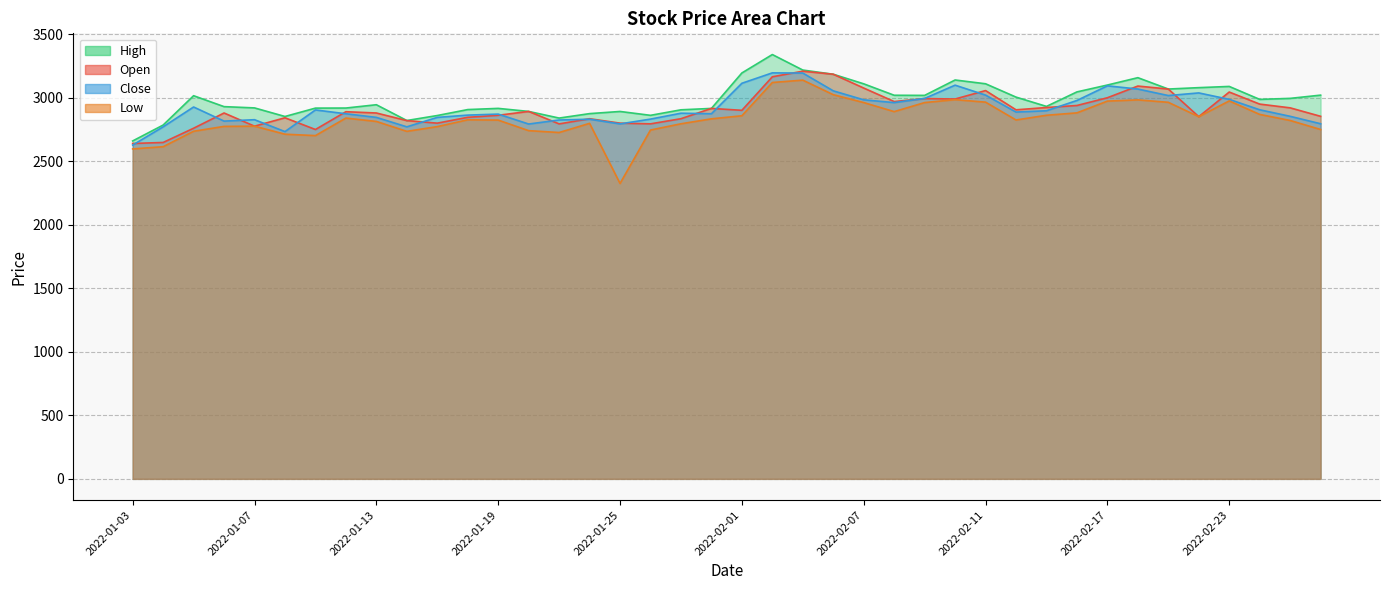

Reading left to right, extract all data points from this chart.

Open: 2022-01-03=2640.0	2022-01-04=2648.0	2022-01-05=2760.0	2022-01-06=2880.0	2022-01-07=2776.2	2022-01-10=2842.2	2022-01-11=2750.0	2022-01-12=2890.0	2022-01-13=2880.0	2022-01-14=2820.0	2022-01-17=2800.0	2022-01-18=2846.0	2022-01-19=2862.0	2022-01-20=2892.3	2022-01-21=2794.1	2022-01-24=2834.8	2022-01-25=2800.0	2022-01-27=2794.6	2022-01-28=2835.0	2022-01-31=2916.0	2022-02-01=2901.0	2022-02-02=3165.0	2022-02-03=3208.9	2022-02-04=3185.0	2022-02-07=3076.3	2022-02-08=2970.0	2022-02-09=2993.4	2022-02-10=2990.0	2022-02-11=3056.5	2022-02-14=2905.0	2022-02-15=2923.0	2022-02-16=2939.0	2022-02-17=3000.0	2022-02-18=3092.0	2022-02-21=3068.5	2022-02-22=2851.0	2022-02-23=3044.9	2022-02-24=2950.0	2022-02-25=2920.5	2022-02-28=2853.8
High: 2022-01-03=2659.9	2022-01-04=2785.0	2022-01-05=3016.0	2022-01-06=2930.0	2022-01-07=2920.0	2022-01-10=2852.4	2022-01-11=2918.4	2022-01-12=2918.9	2022-01-13=2945.0	2022-01-14=2820.8	2022-01-17=2860.0	2022-01-18=2906.9	2022-01-19=2916.2	2022-01-20=2892.3	2022-01-21=2840.0	2022-01-24=2875.0	2022-01-25=2892.0	2022-01-27=2861.6	2022-01-28=2905.0	2022-01-31=2916.0	2022-02-01=3194.9	2022-02-02=3340.0	2022-02-03=3218.0	2022-02-04=3185.0	2022-02-07=3109.5	2022-02-08=3019.5	2022-02-09=3018.5	2022-02-10=3139.7	2022-02-11=3110.0	2022-02-14=3005.1	2022-02-15=2931.8	2022-02-16=3045.9	2022-02-17=3100.0	2022-02-18=3157.9	2022-02-21=3068.5	2022-02-22=3079.4	2022-02-23=3089.1	2022-02-24=2987.0	2022-02-25=2995.0	2022-02-28=3020.5
Low: 2022-01-03=2597.1	2022-01-04=2614.6	2022-01-05=2736.2	2022-01-06=2774.4	2022-01-07=2776.2	2022-01-10=2713.0	2022-01-11=2702.0	2022-01-12=2840.1	2022-01-13=2813.4	2022-01-14=2735.6	2022-01-17=2772.8	2022-01-18=2826.5	2022-01-19=2824.0	2022-01-20=2741.0	2022-01-21=2726.3	2022-01-24=2798.4	2022-01-25=2325.3	2022-01-27=2745.8	2022-01-28=2795.0	2022-01-31=2834.0	2022-02-01=2858.1	2022-02-02=3120.0	2022-02-03=3138.7	2022-02-04=3024.1	2022-02-07=2962.1	2022-02-08=2890.9	2022-02-09=2962.0	2022-02-10=2985.0	2022-02-11=2965.4	2022-02-14=2825.0	2022-02-15=2862.1	2022-02-16=2881.1	2022-02-17=2973.6	2022-02-18=2983.2	2022-02-21=2964.0	2022-02-22=2851.0	2022-02-23=2975.0	2022-02-24=2868.9	2022-02-25=2821.1	2022-02-28=2750.0
Close: 2022-01-03=2627.4	2022-01-04=2771.0	2022-01-05=2927.2	2022-01-06=2816.1	2022-01-07=2827.2	2022-01-10=2733.5	2022-01-11=2903.9	2022-01-12=2873.9	2022-01-13=2845.4	2022-01-14=2770.9	2022-01-17=2845.2	2022-01-18=2863.3	2022-01-19=2871.2	2022-01-20=2793.1	2022-01-21=2824.8	2022-01-24=2830.9	2022-01-25=2794.1	2022-01-27=2831.8	2022-01-28=2878.2	2022-01-31=2874.1	2022-02-01=3113.9	2022-02-02=3195.8	2022-02-03=3194.2	2022-02-04=3054.4	2022-02-07=2983.6	2022-02-08=2961.8	2022-02-09=2994.6	2022-02-10=3099.0	2022-02-11=3020.8	2022-02-14=2887.3	2022-02-15=2897.5	2022-02-16=2978.5	2022-02-17=3093.6	2022-02-18=3068.5	2022-02-21=3017.2	2022-02-22=3037.9	2022-02-23=2987.2	2022-02-24=2905.2	2022-02-25=2853.8	2022-02-28=2795.2